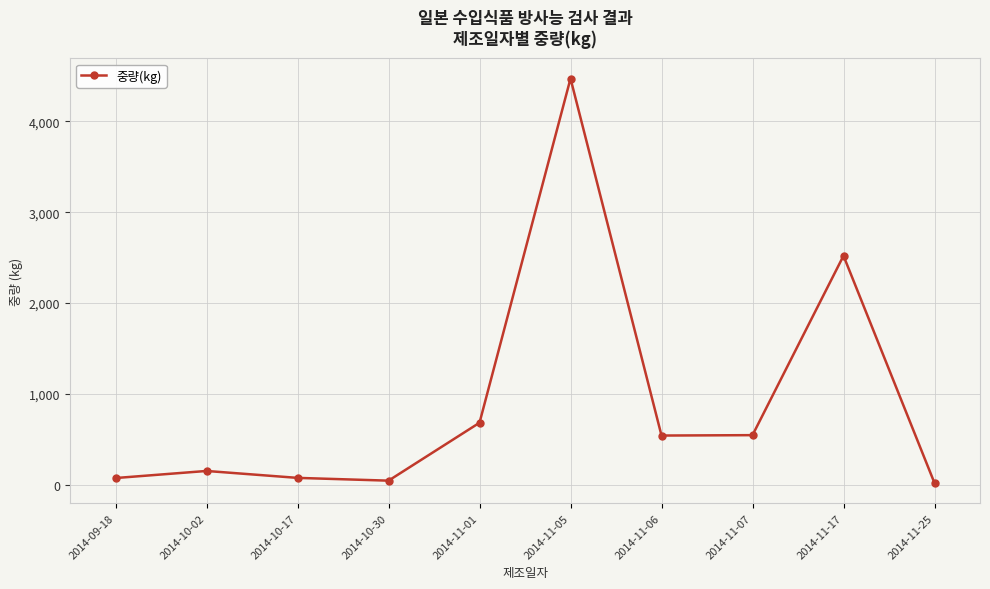

What is the approximate value at 2014-11-06?

540.0